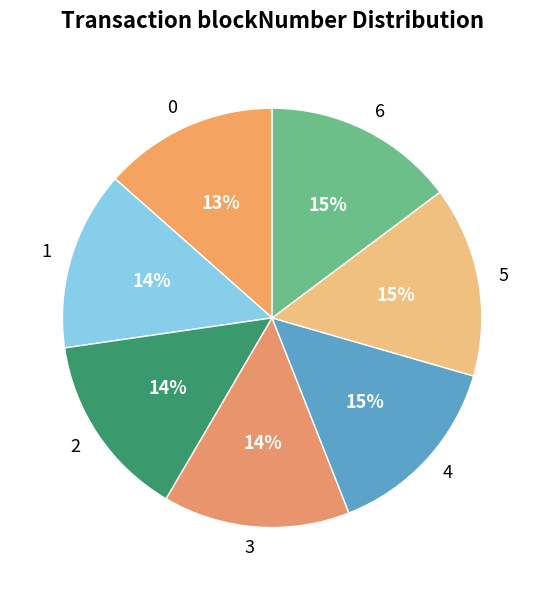

True or false: 2 accounts for 14% of the total.

True